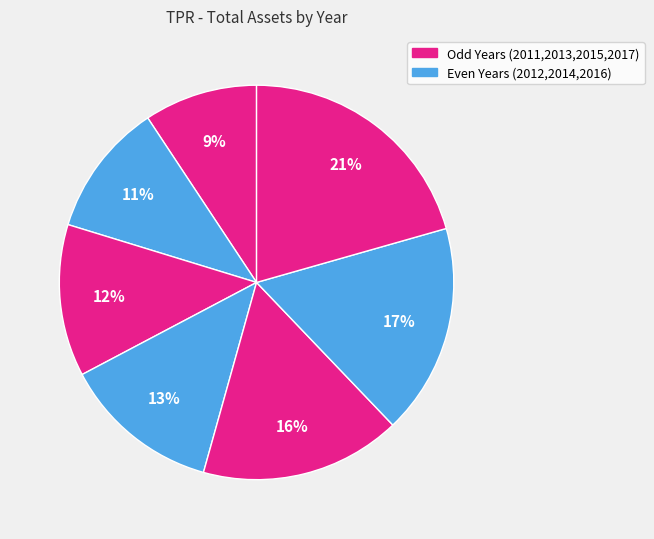

How many slices are in this pie chart?

7